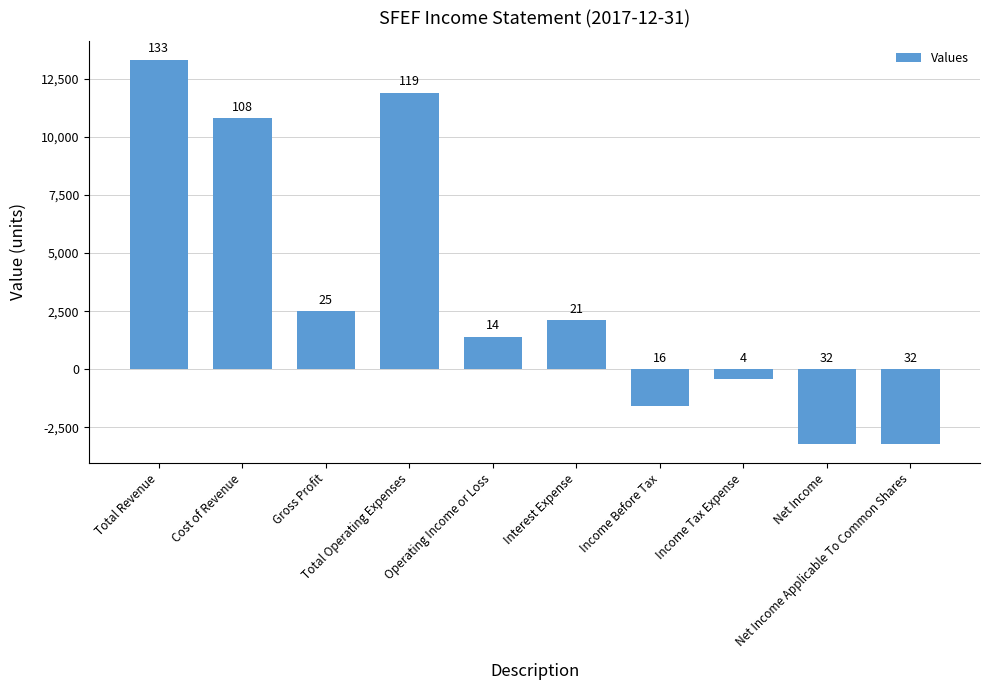

What is the difference between the maximum and minimum values?

16500